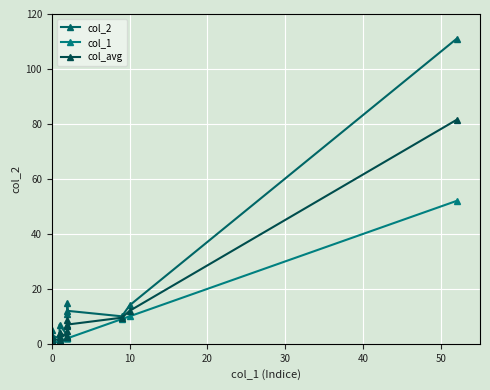

What is the sum of all col_avg values?

151.5